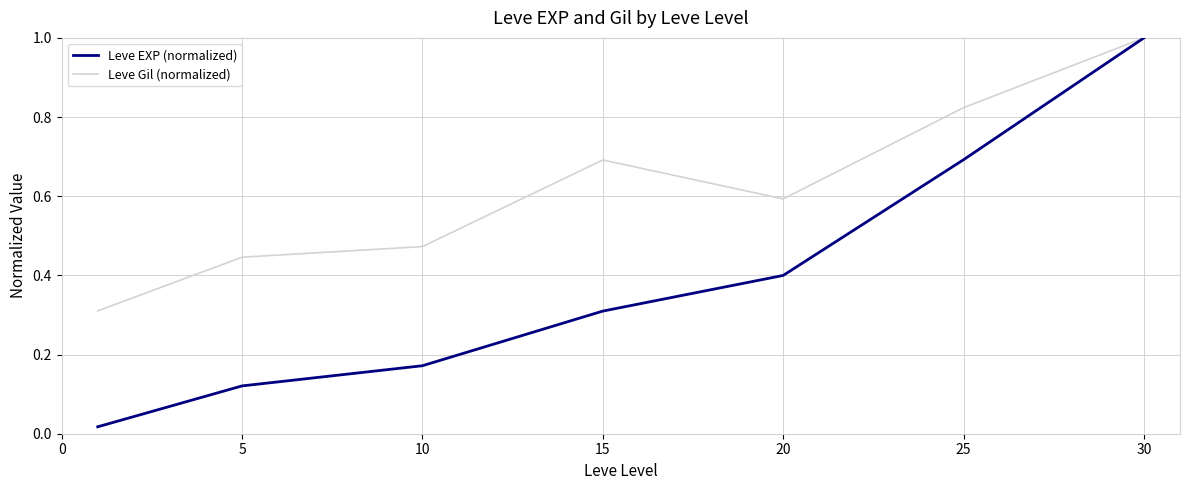

Rank the series by their average value, from highest to lowest.

Leve Gil (normalized), Leve EXP (normalized)